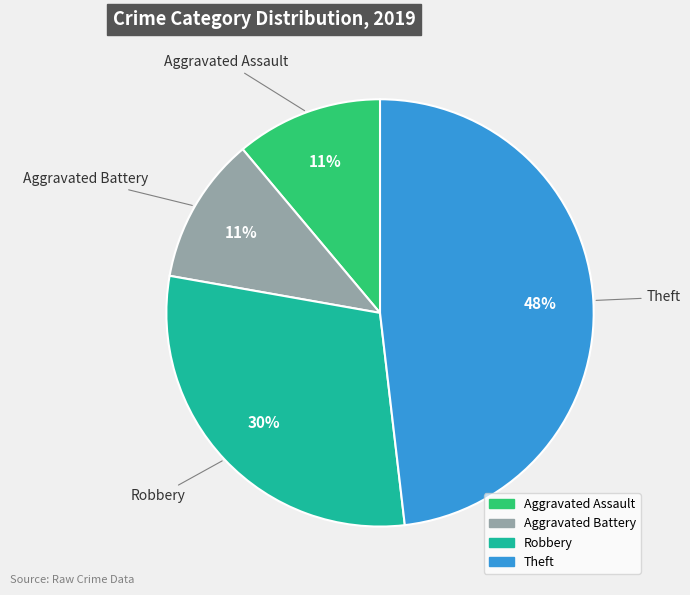

How many slices are in this pie chart?

4